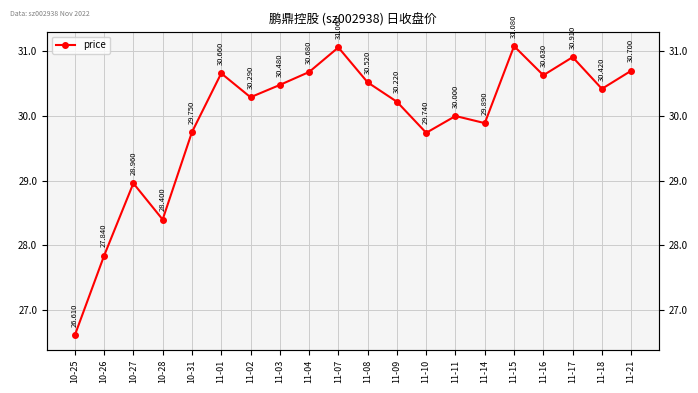

Where is the first local maximum?

10-27